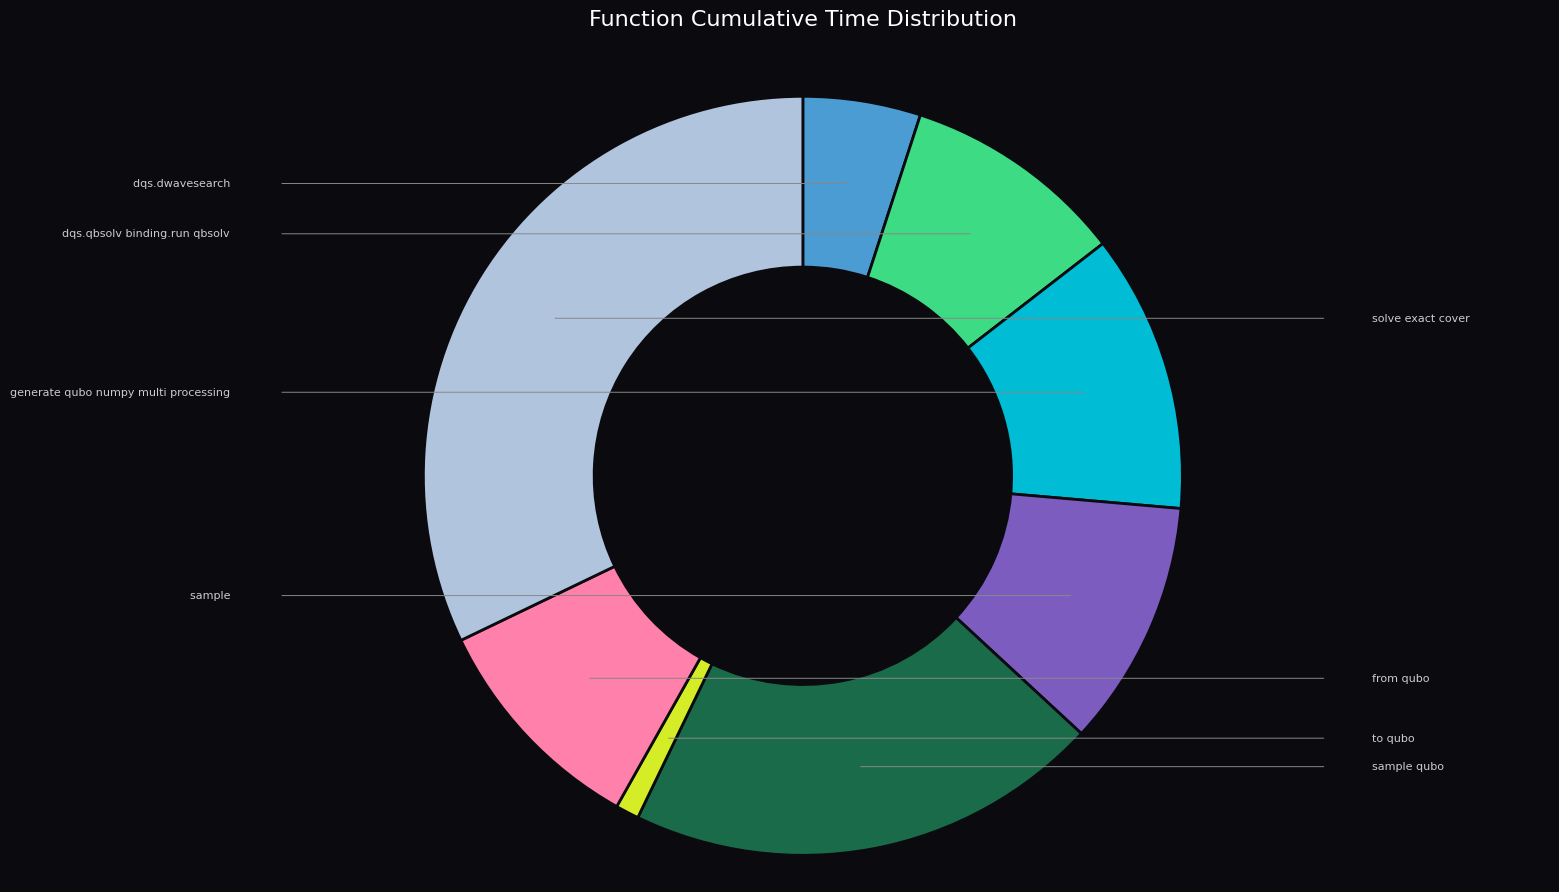

Does any single category account for the majority?

No